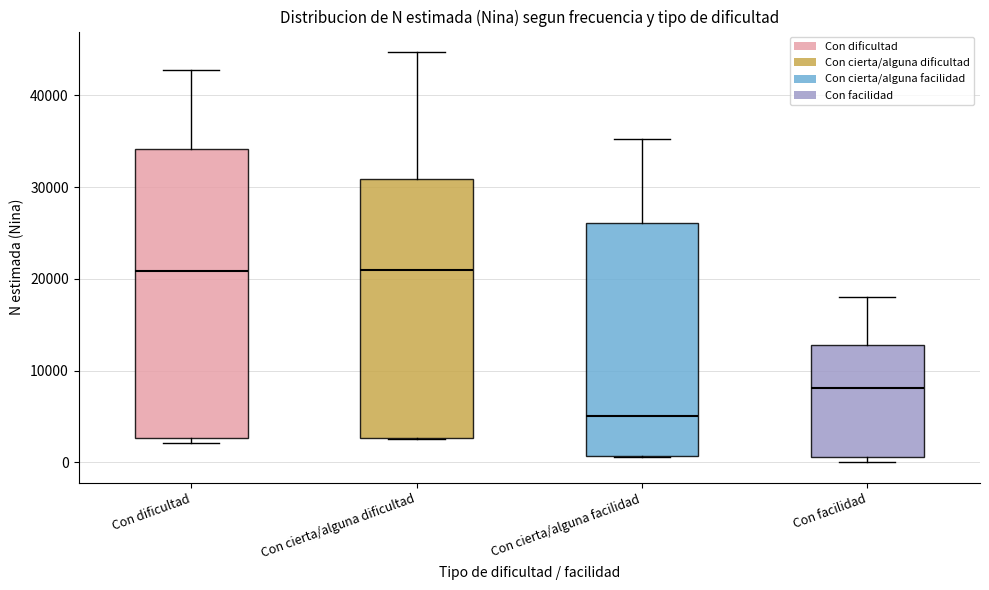

Reading left to right, transcribe this box plot: for each box, give where its median line is, the range the box spans, and where its two whiskers end, as read against the y-axis. The values are not printed on the chart, so give them approximately, as read against the axis.

Con dificultad: median 21000, box 3000 to 34000, whiskers 2000 to 43000
Con cierta/alguna dificultad: median 21000, box 3000 to 31000, whiskers 3000 to 45000
Con cierta/alguna facilidad: median 5000, box 1000 to 26000, whiskers 1000 to 35000
Con facilidad: median 8000, box 1000 to 13000, whiskers 0 to 18000